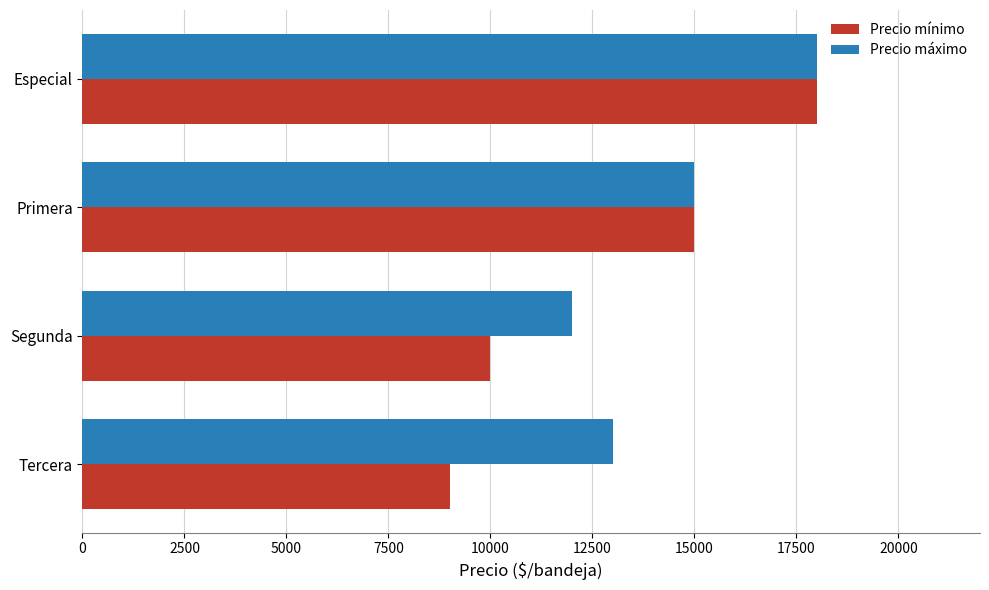

The Precio máximo series shows 20601 at Tercera. True or false?

False